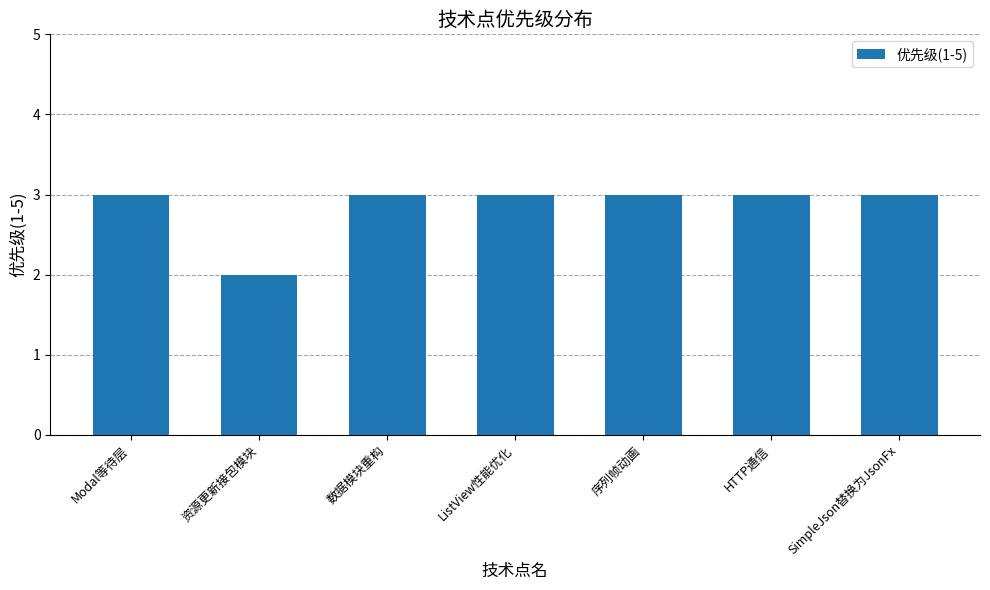

What is the value of the 5th bar from the left?

3